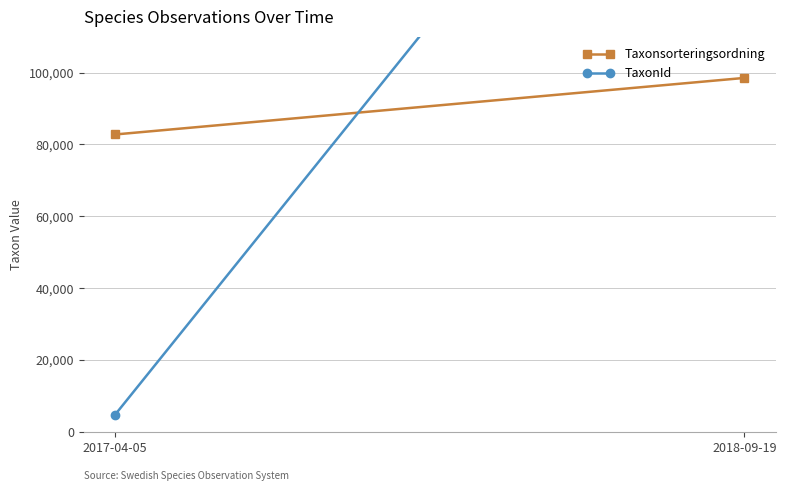

What is the maximum value shown in the chart?

222498.0